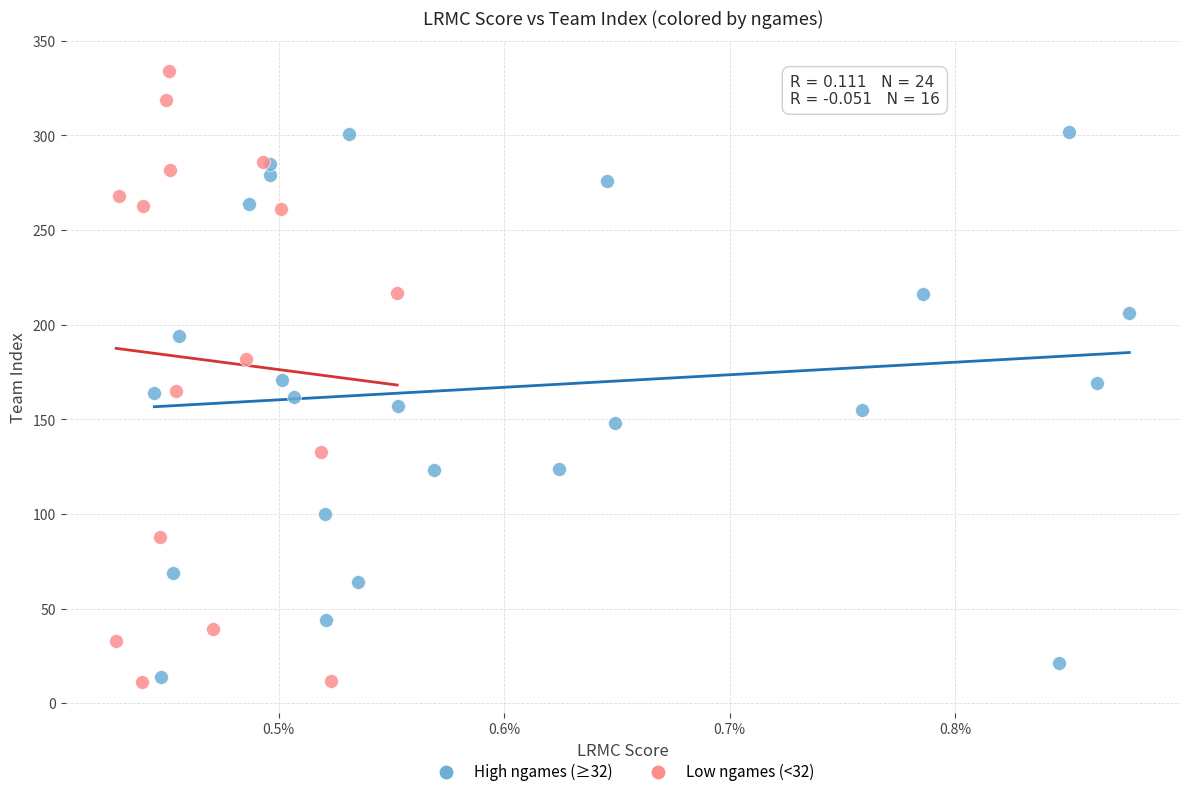

Which series reaches the minimum Y coordinate?

Low ngames (<32)